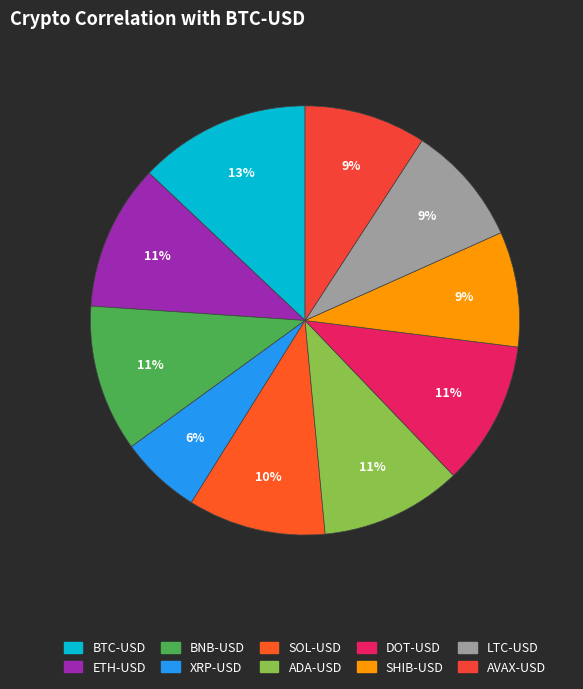

Is the sum of ADA-USD and SOL-USD greater than half?

No